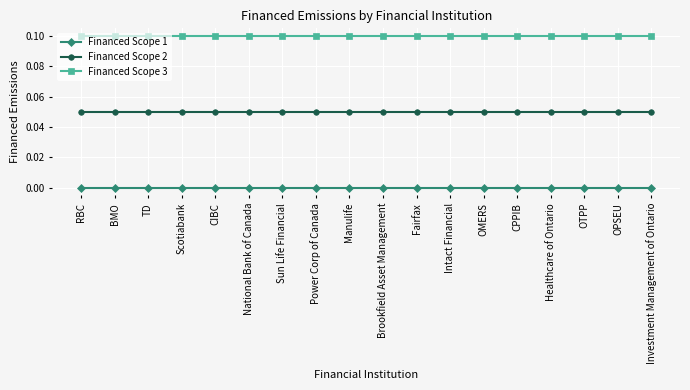

True or false: Financed Scope 1 and Financed Scope 3 intersect in this chart.

False